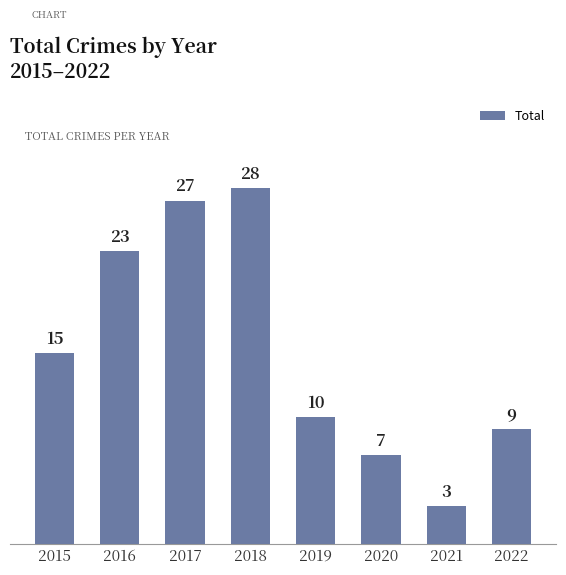

Between 2020 and 2022, which is larger?

2022